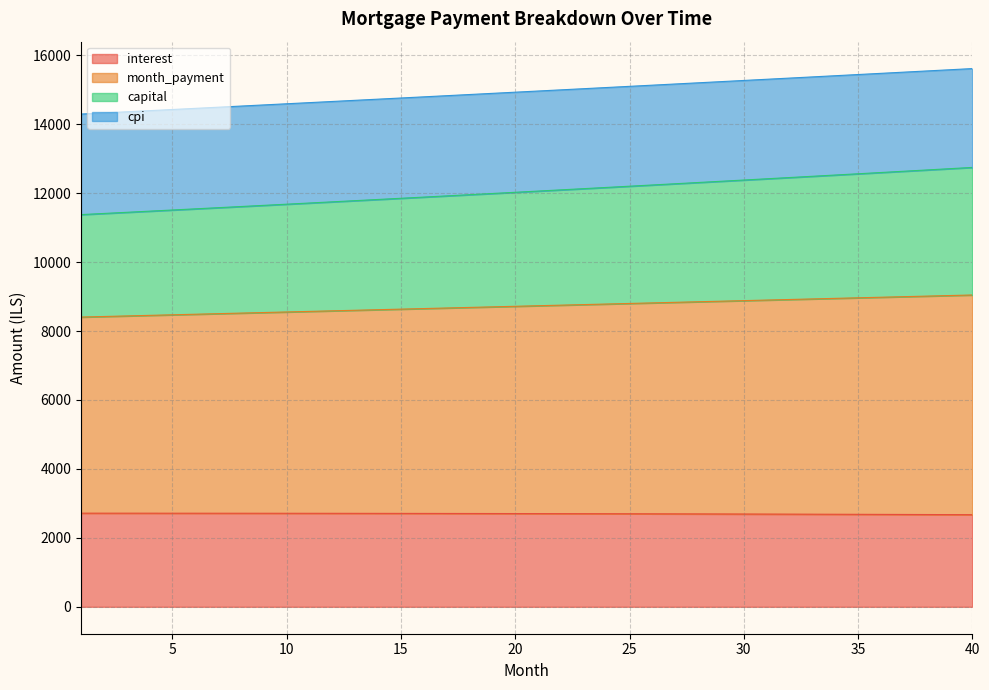

What is the lowest value of the interest series?

2672.5